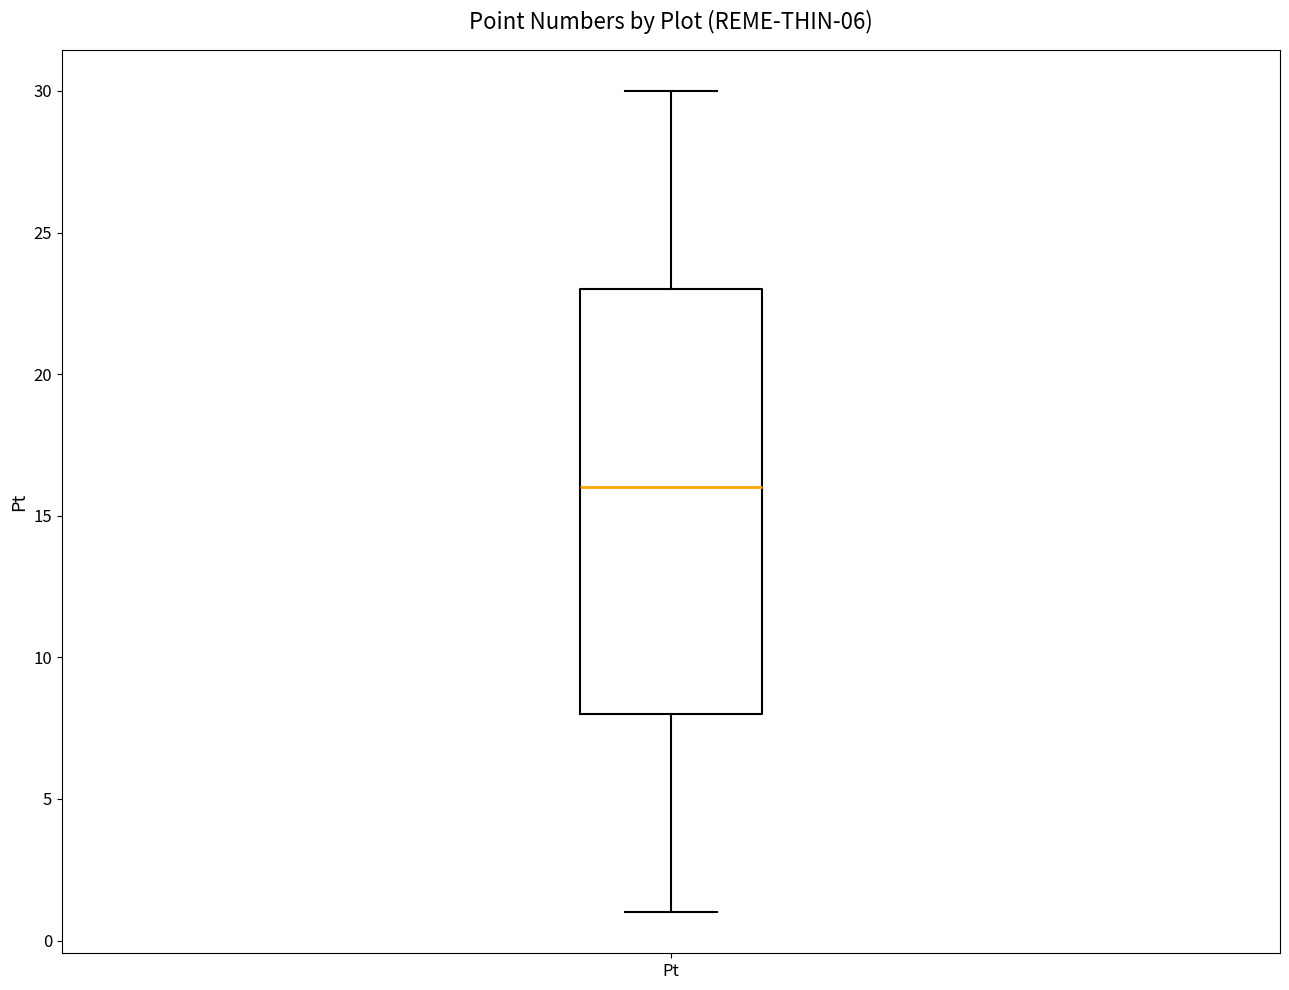

Where does the upper whisker of the box for Pt end on the y-axis? The values are not printed on the chart, so give them approximately, as read against the axis.

30